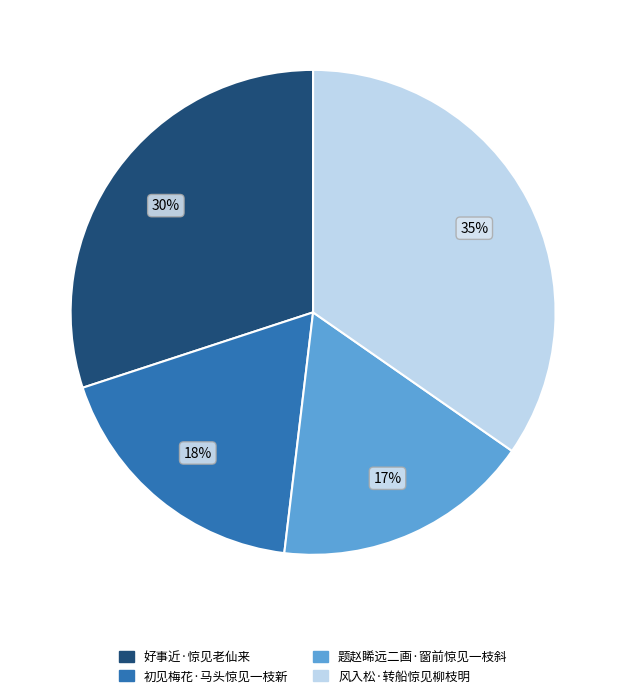

To the nearest percent, what is the average slice percentage?

25%